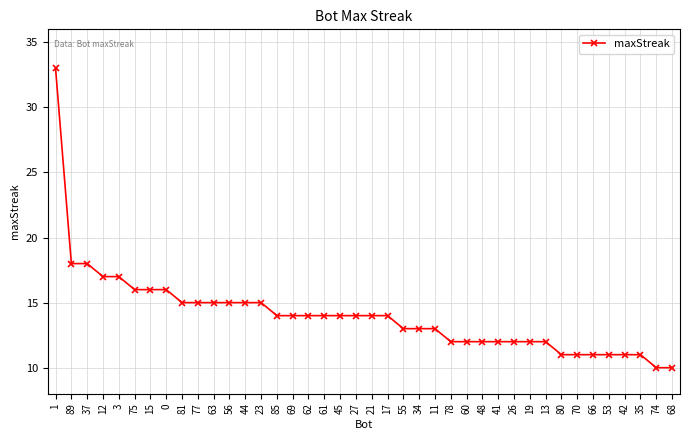

Reading left to right, list all the values displayed in this chart.

1=33	89=18	37=18	12=17	3=17	75=16	15=16	0=16	81=15	77=15	63=15	56=15	44=15	23=15	85=14	69=14	62=14	61=14	45=14	27=14	21=14	17=14	55=13	34=13	11=13	78=12	60=12	48=12	41=12	26=12	19=12	13=12	80=11	70=11	66=11	53=11	42=11	35=11	74=10	68=10